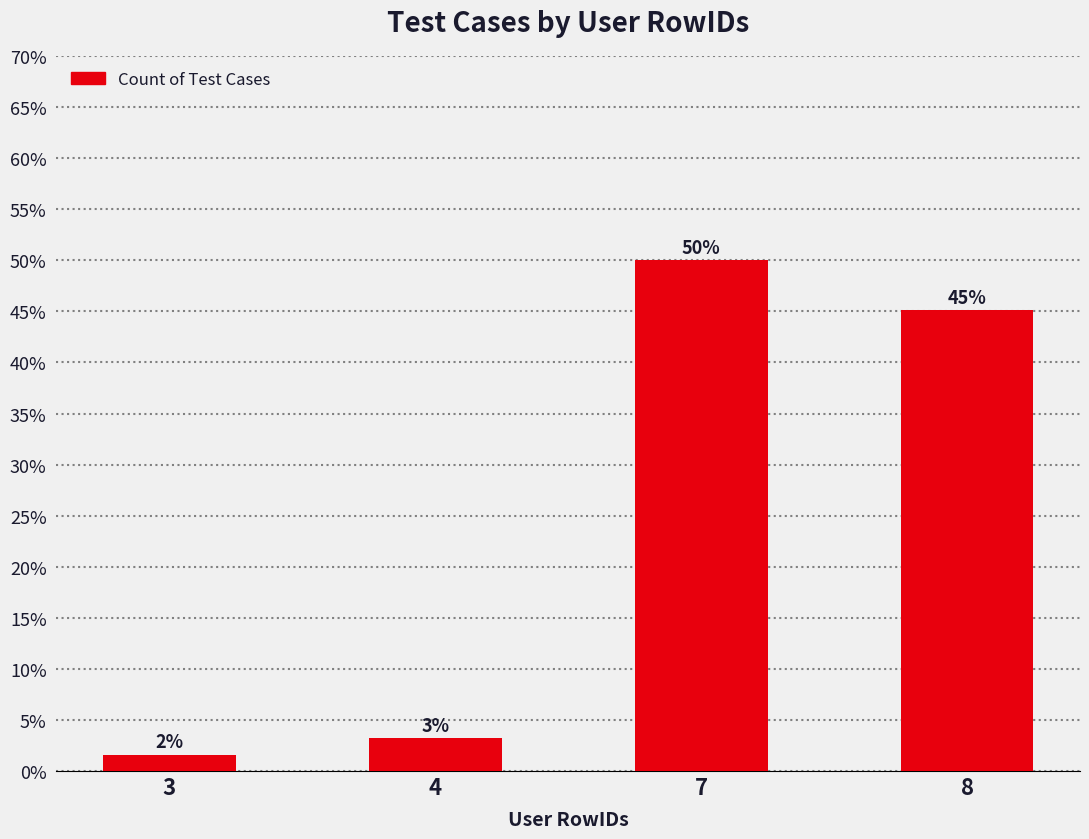

Which label corresponds to the largest value in the chart?

7